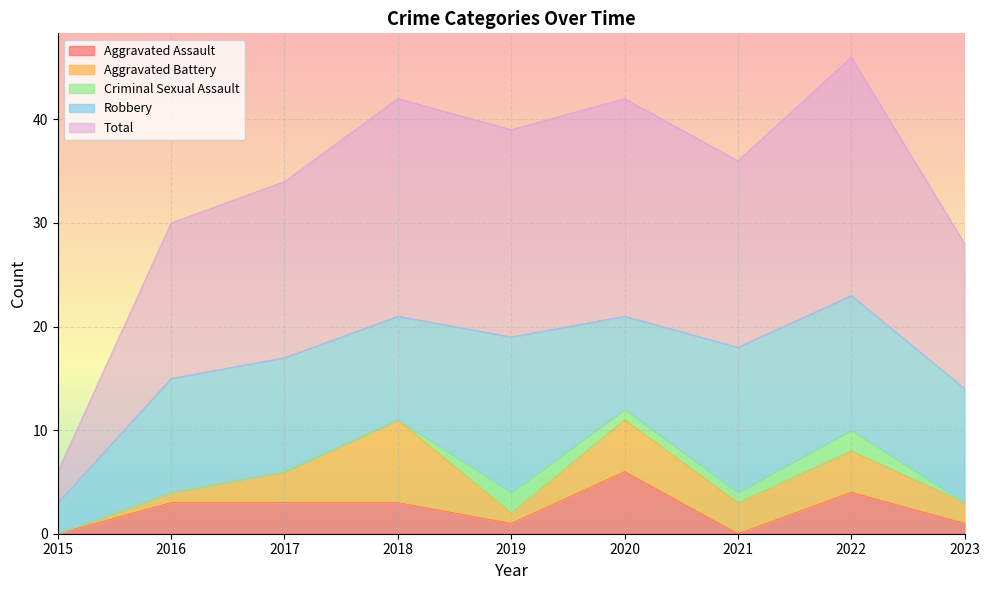

What are all the series names shown in the legend?

Aggravated Assault, Aggravated Battery, Criminal Sexual Assault, Robbery, Total